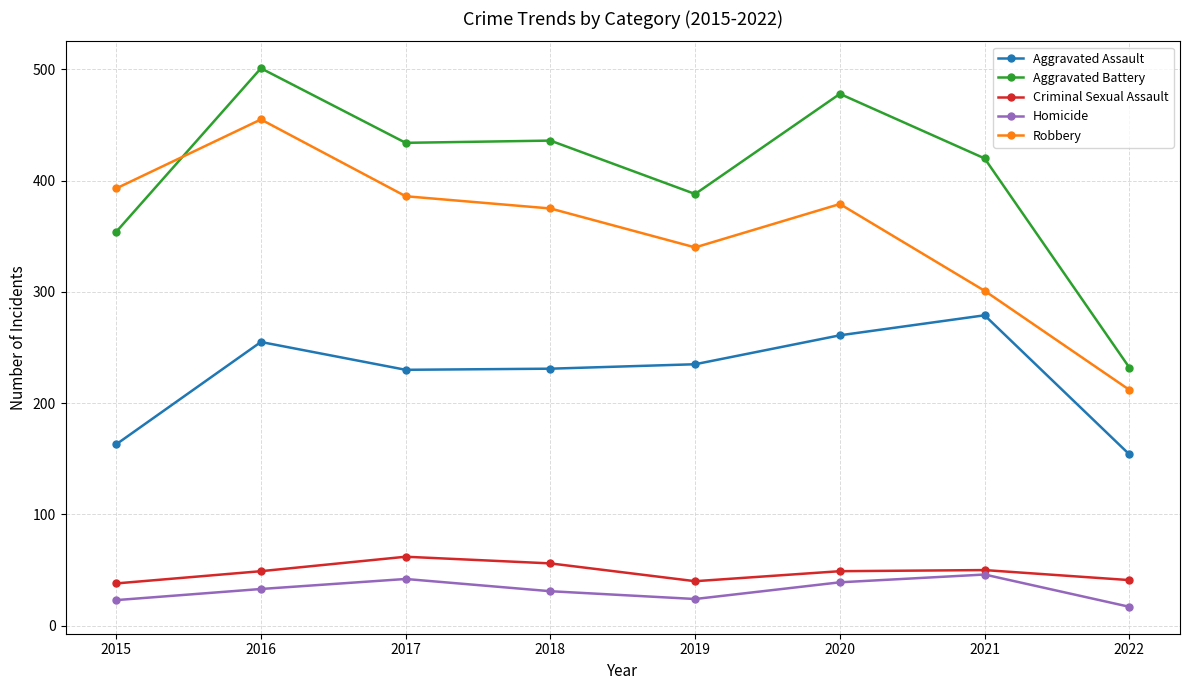

Which series has the largest range (max minus min)?

Aggravated Battery